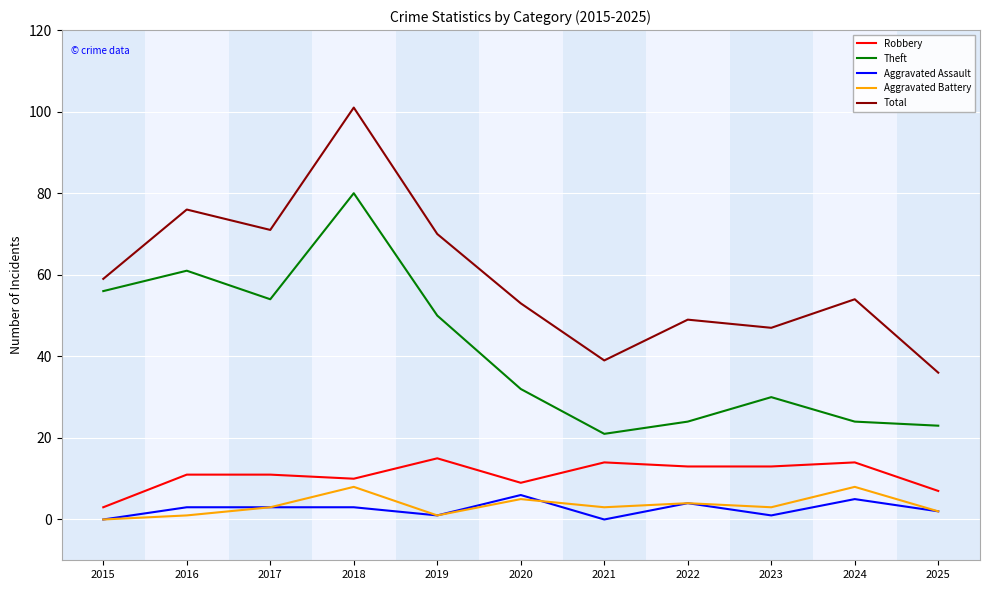

What is the total value across all series at 2017?

142